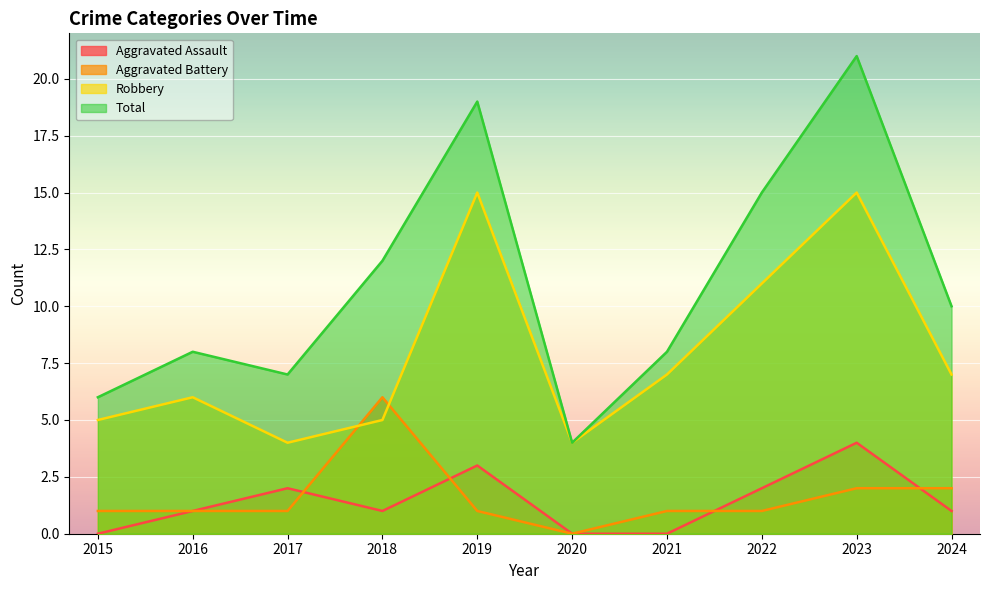

Is it true that Total equals 8 at 2021?

True